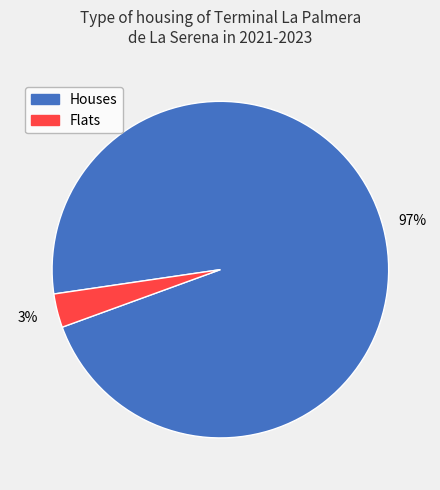

To the nearest percent, what percentage of the pie is Flats?

3%